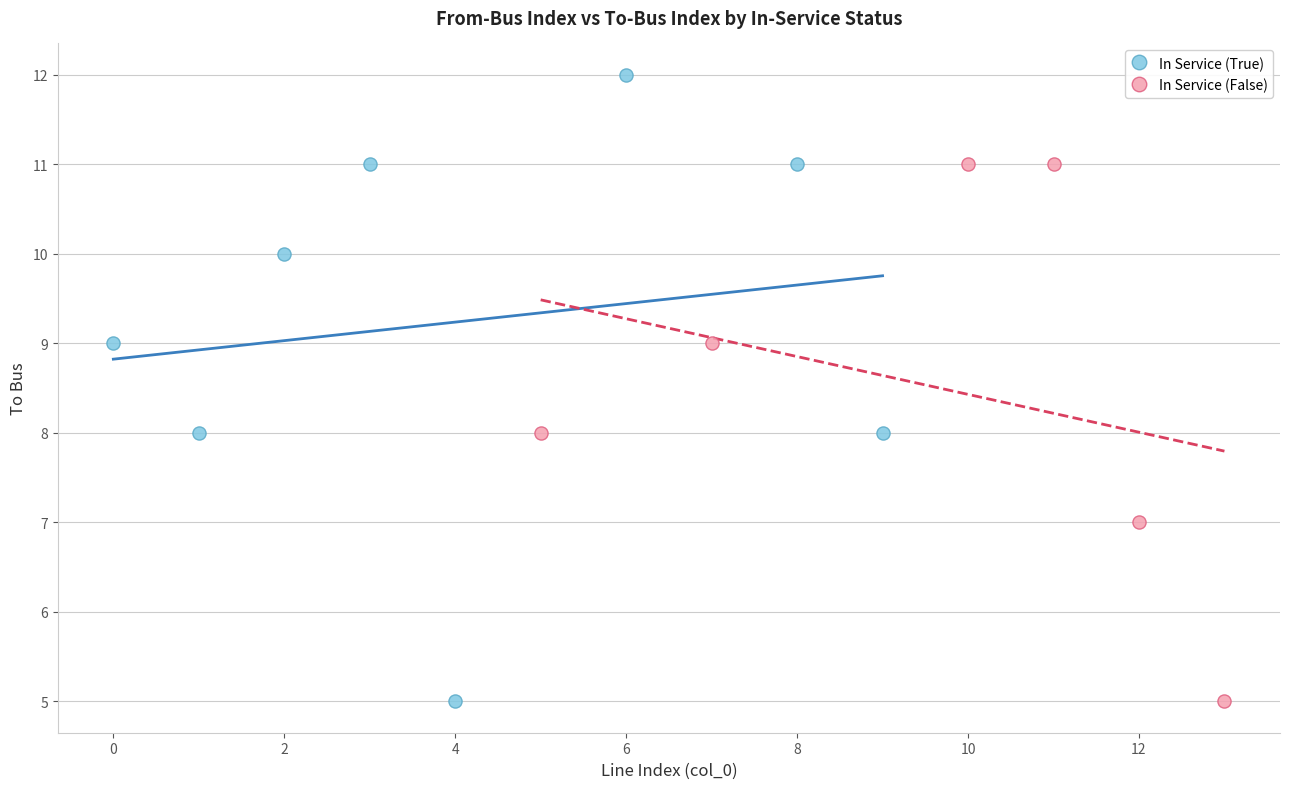

Which series reaches the maximum Y coordinate?

In Service (True)